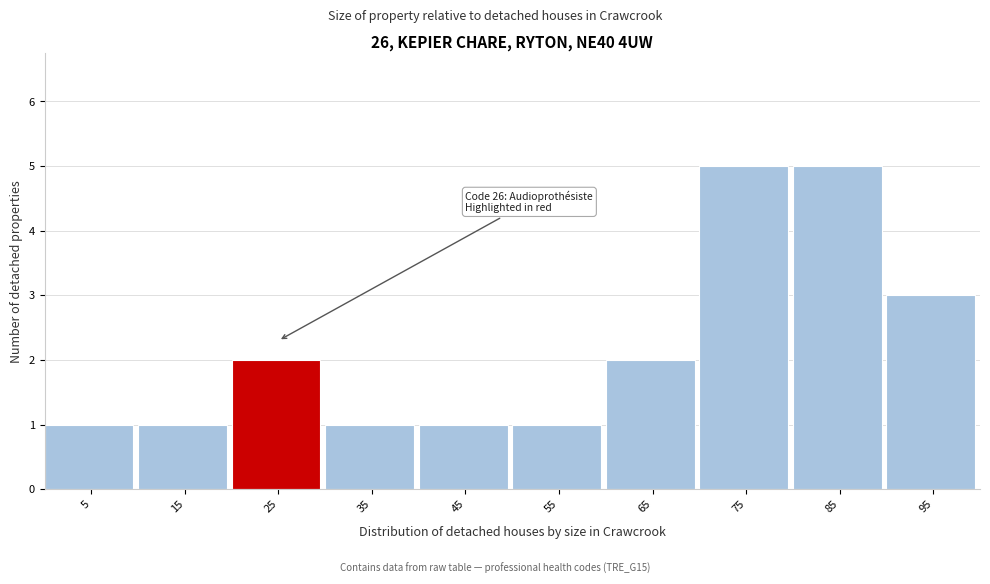

Reading left to right, what are all the values shown in this chart?

1	1	2	1	1	1	2	5	5	3